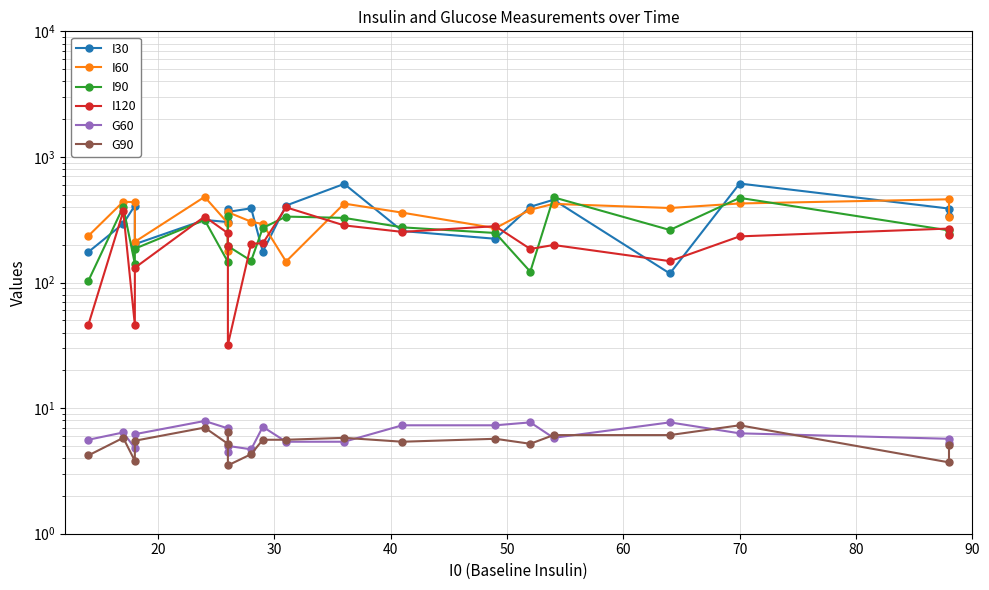

What are all the series names shown in the legend?

I30, I60, I90, I120, G60, G90